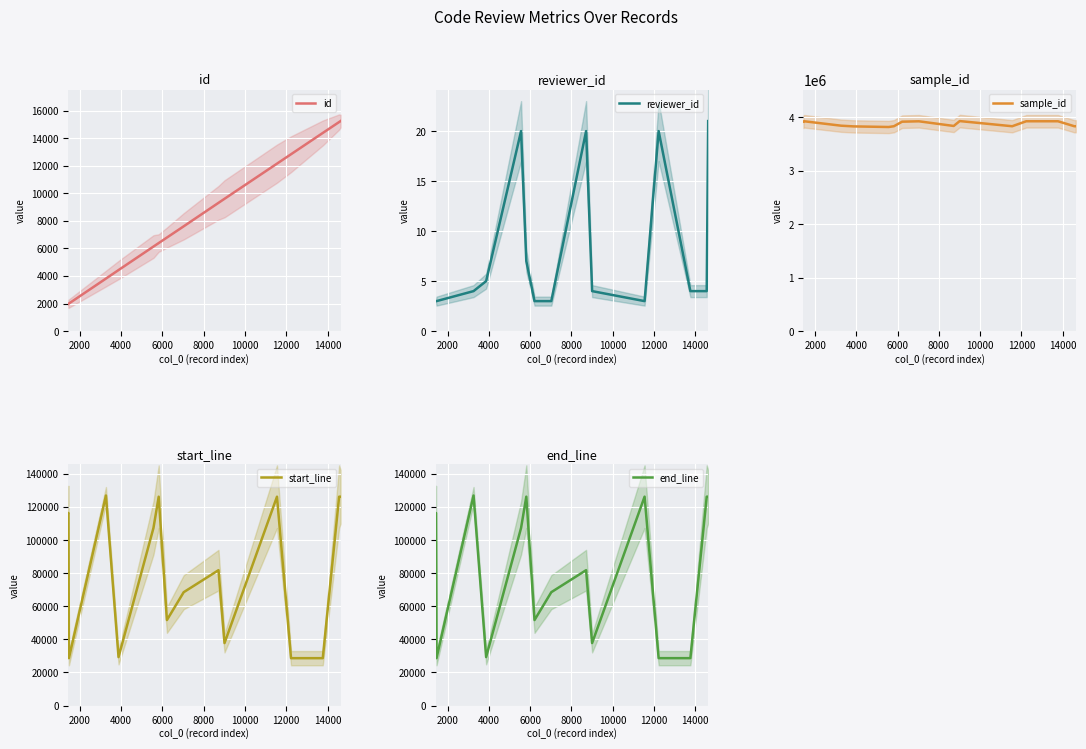

Which series has the largest range (max minus min)?

sample_id